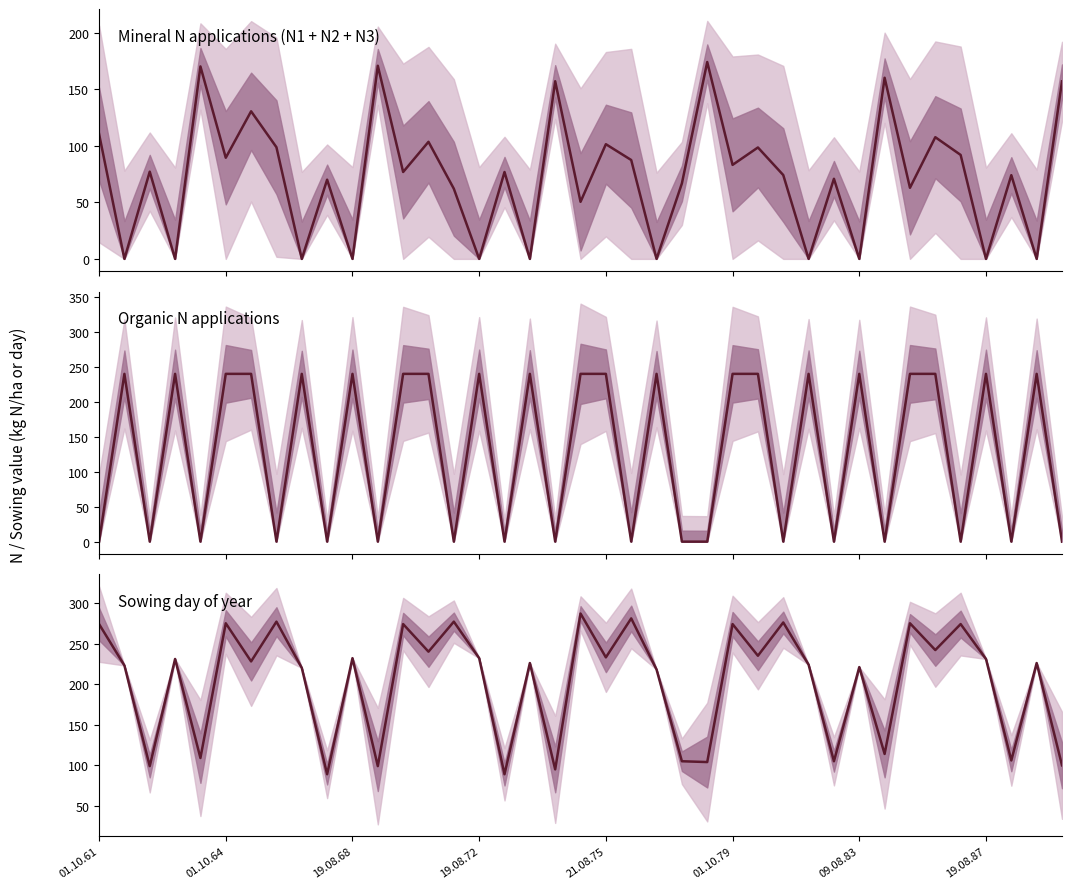

Does the chart have visible grid lines?

No